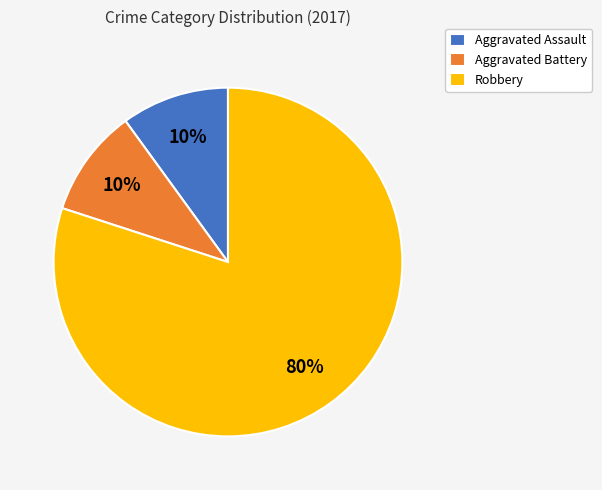

The Aggravated Battery slice represents 10% of the pie. True or false?

True